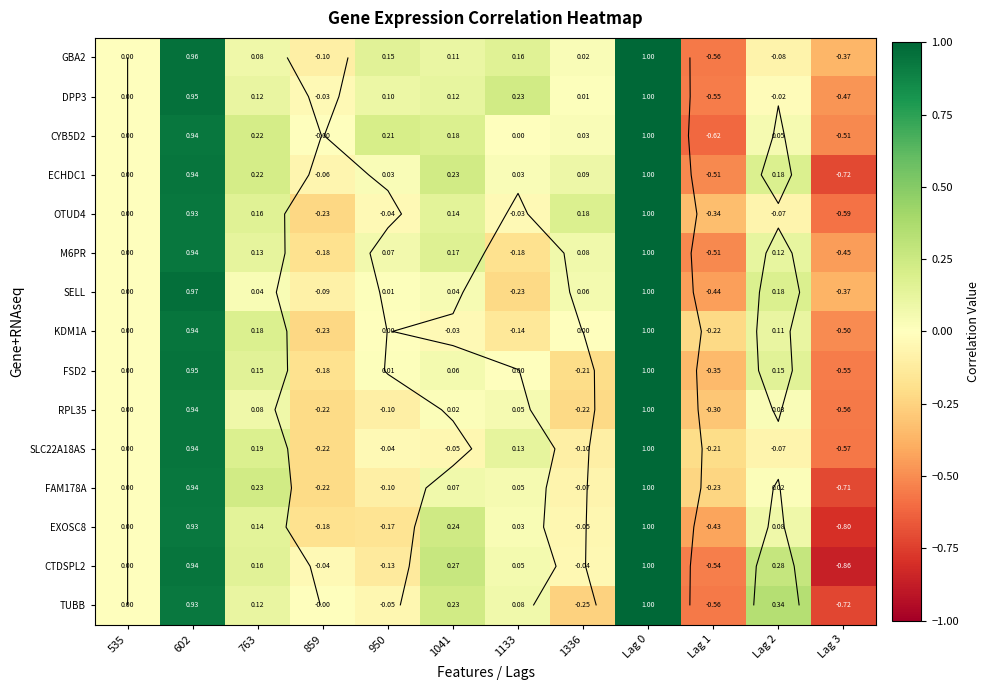

How many values in OTUD4 are above zero?

5